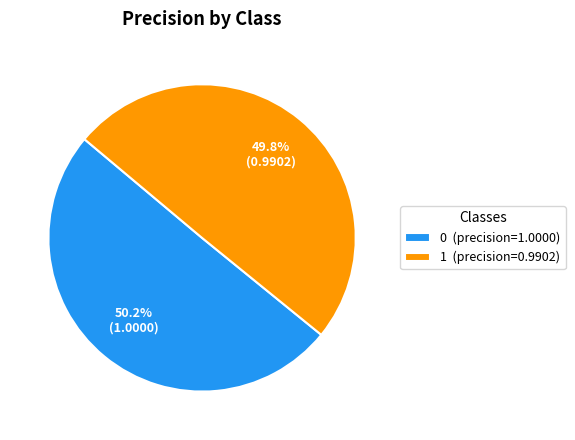

Count the number of slices in the pie.

2